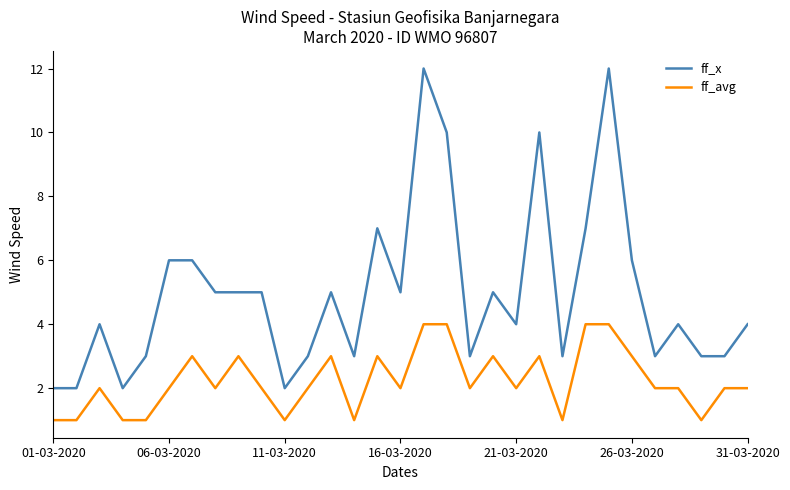

Which series has the widest spread of values?

ff_x